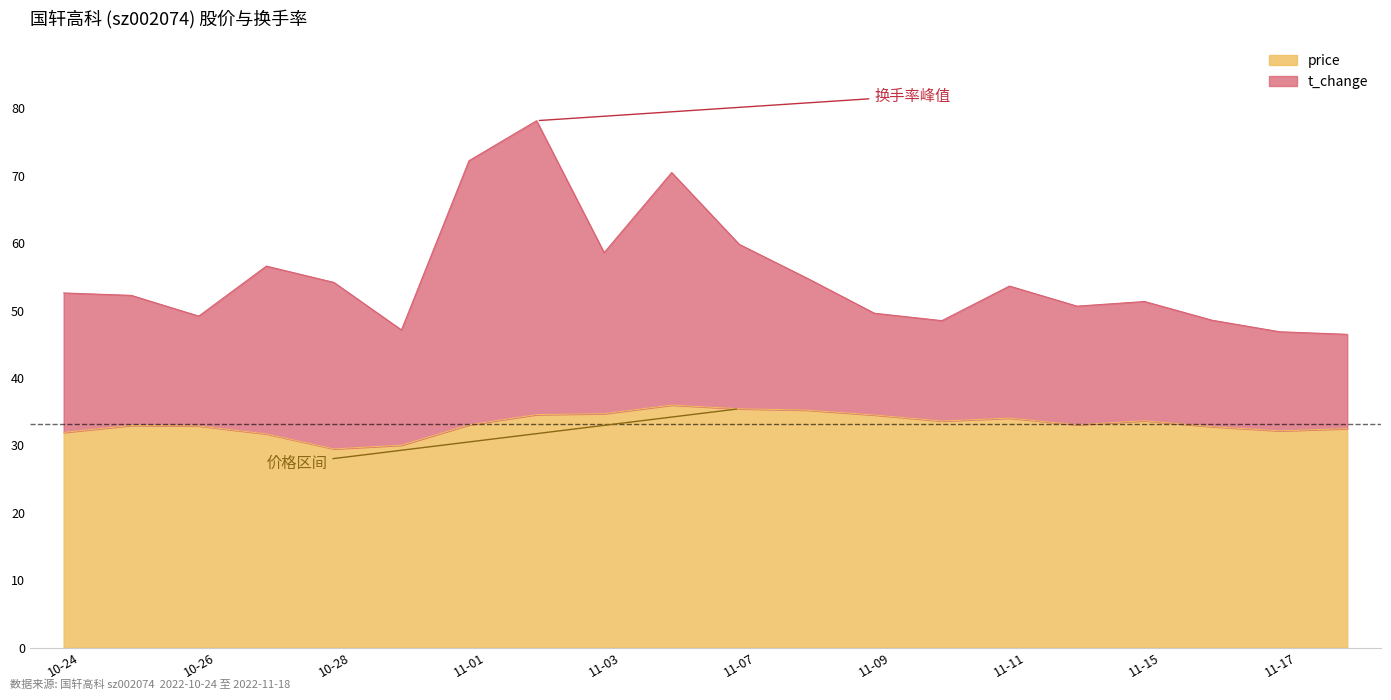

Is it true that price equals 33.6 at 2022-11-10?

True